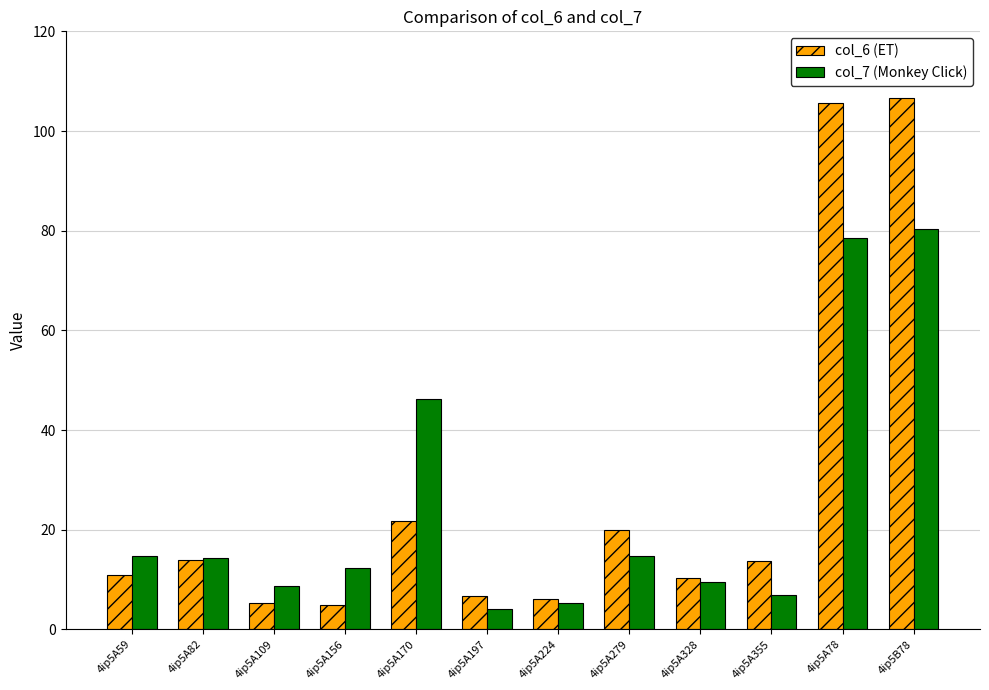

What are all the series names shown in the legend?

col_6 (ET), col_7 (Monkey Click)